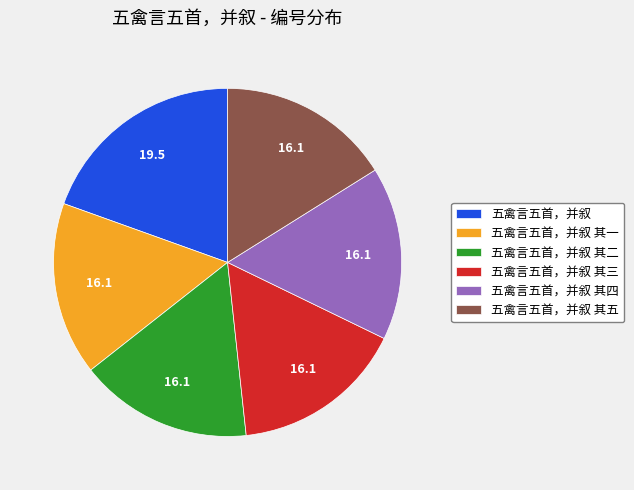

Does 五禽言五首，并叙 其五 represent more than half of the total?

No